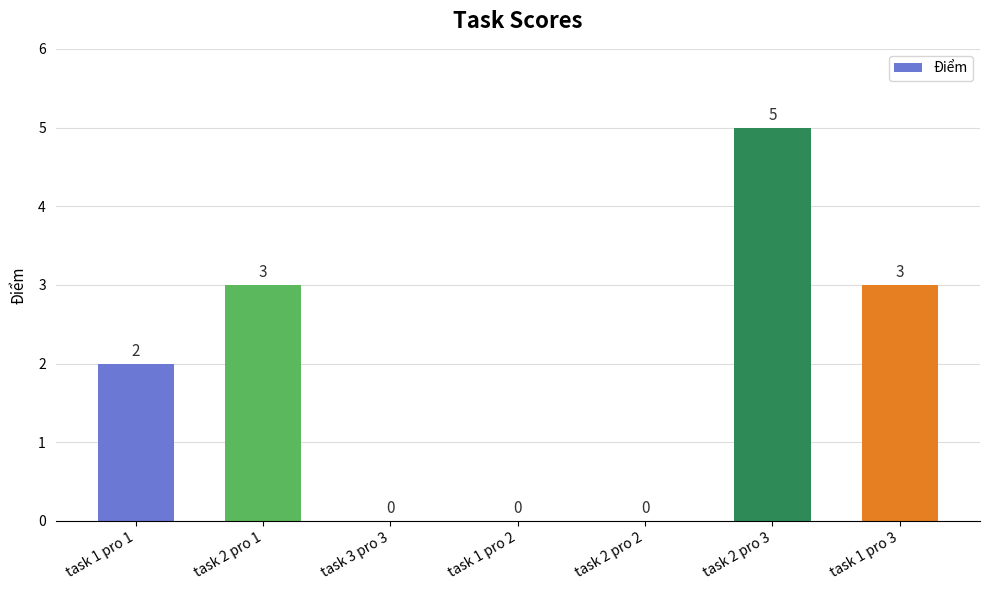

The chart shows a value of 2 at task 2 pro 1. True or false?

False